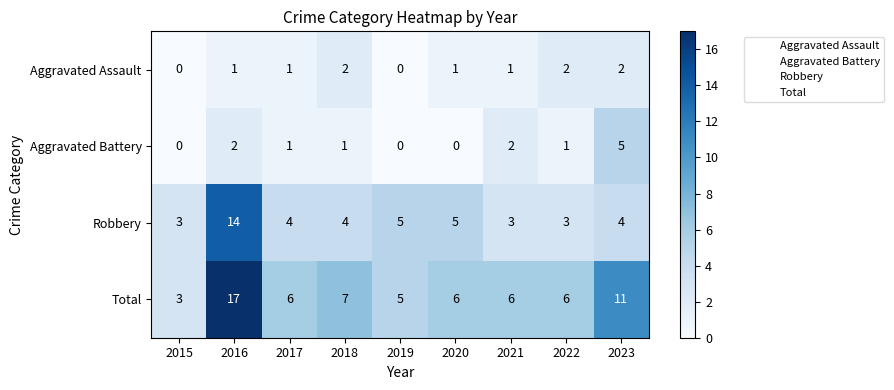

What is the maximum value for Aggravated Battery?

5